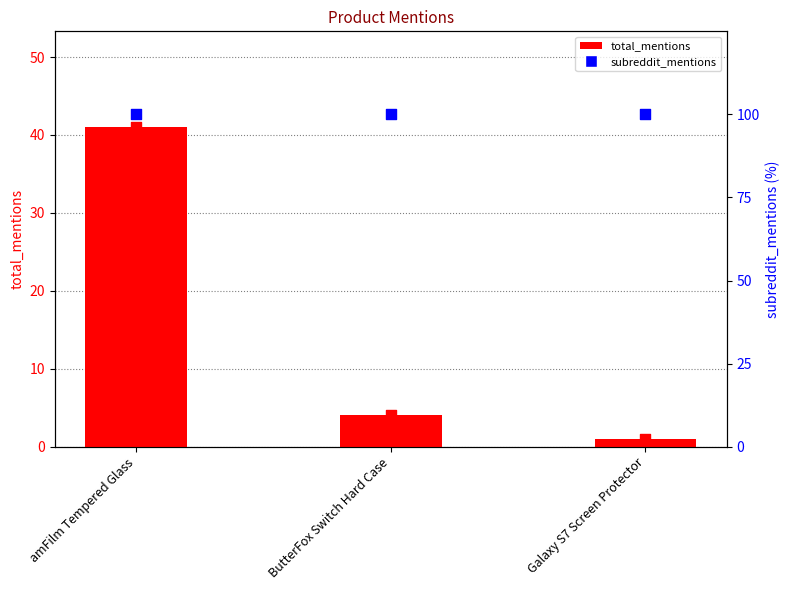

Which series has the largest total across all categories?

subreddit_mentions